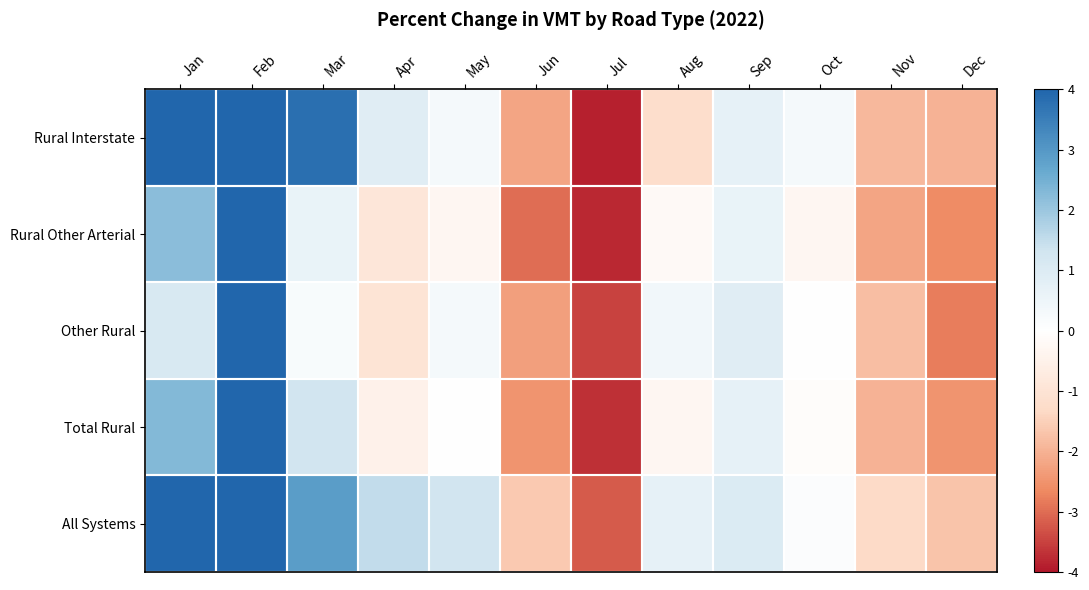

Rank the series by their maximum value, from highest to lowest.

Rural Interstate, All Systems, Total Rural, Rural Other Arterial, Other Rural